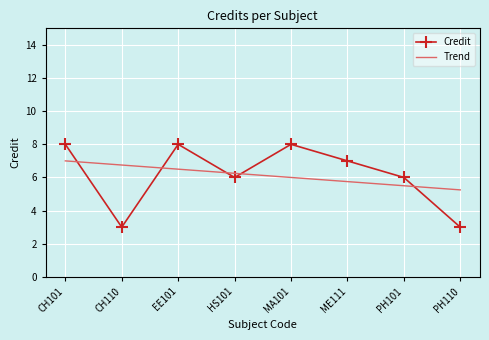

What is the average value of the Credit series?

6.1